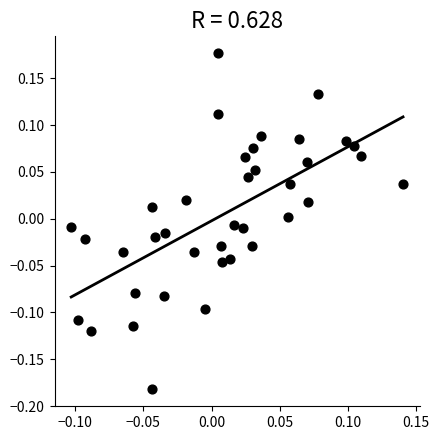

What is the range of Y values (max minus min)?

0.4